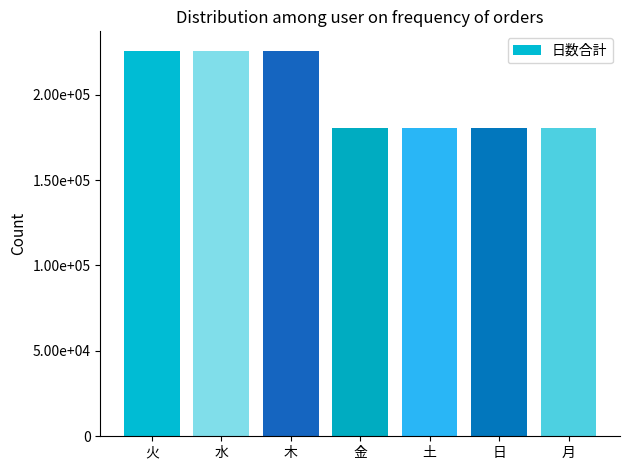

How many data points does each series have?

7